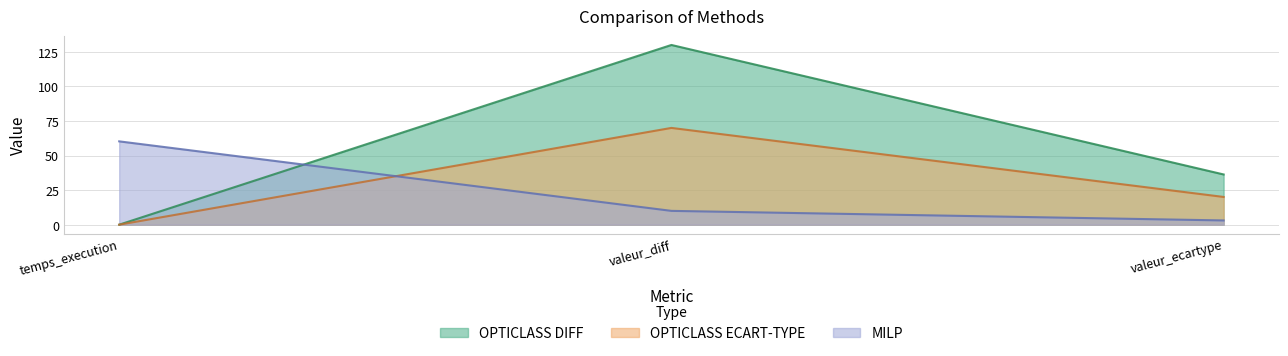

True or false: INITIAL has a value of 20.1 at valeur_ecartype.

True